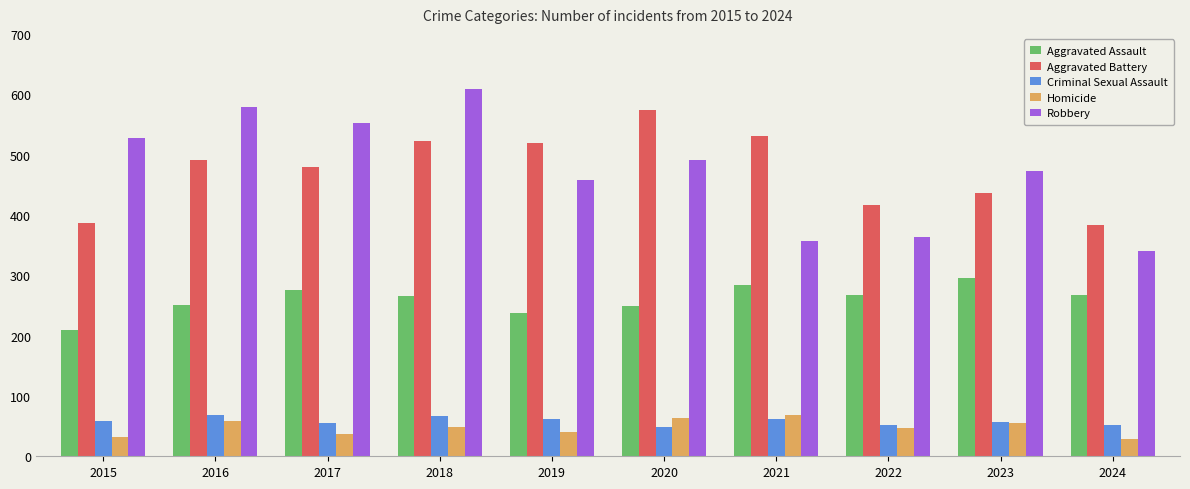

Which series has the widest spread of values?

Robbery